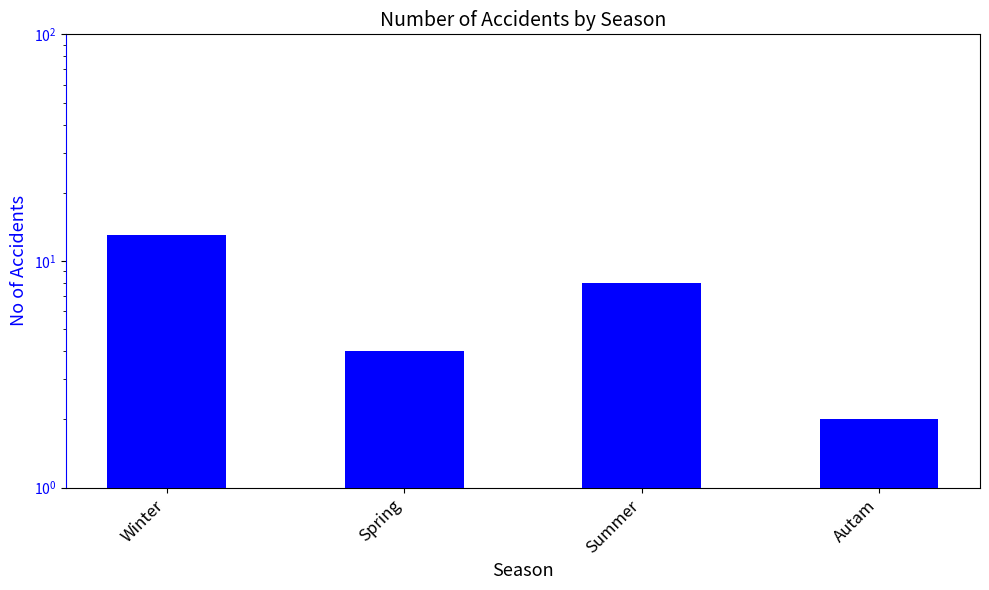

What is the difference between the values at Spring and Autam?

2